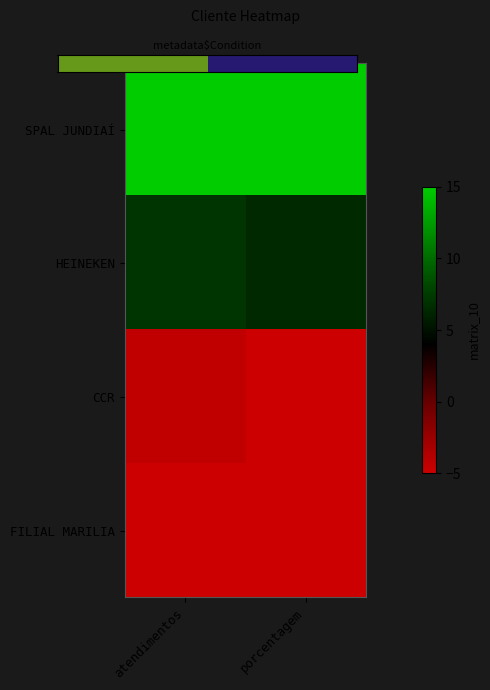

At which category is the sum across all series the highest?

atendimentos